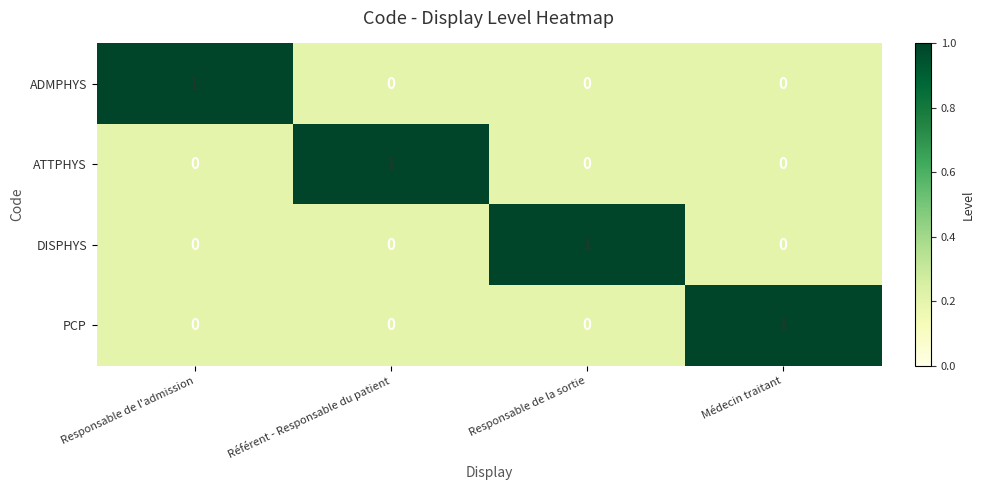

At how many categories does at least one series exceed 0?

4